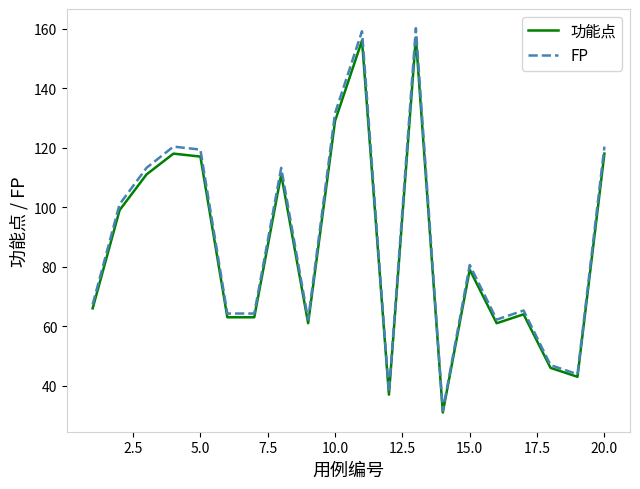

Reading left to right, extract all data points from this chart.

功能点: 66.0	99.0	111.0	118.0	117.0	63.0	63.0	111.0	61.0	129.0	156.0	37.0	157.0	31.0	79.0	61.0	64.0	46.0	43.0	118.0
FP: 67.3	101.0	113.2	120.4	119.3	64.3	64.3	113.2	62.2	131.6	159.1	37.7	160.1	31.6	80.6	62.2	65.3	46.9	43.9	120.4